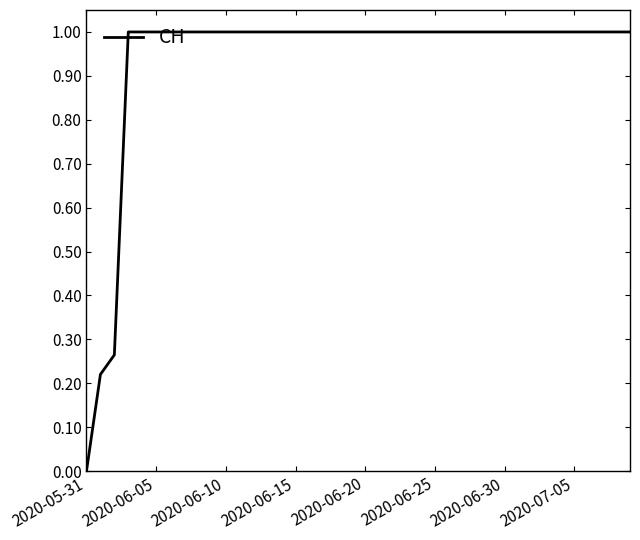

What is the difference between the maximum and minimum values?

1.0